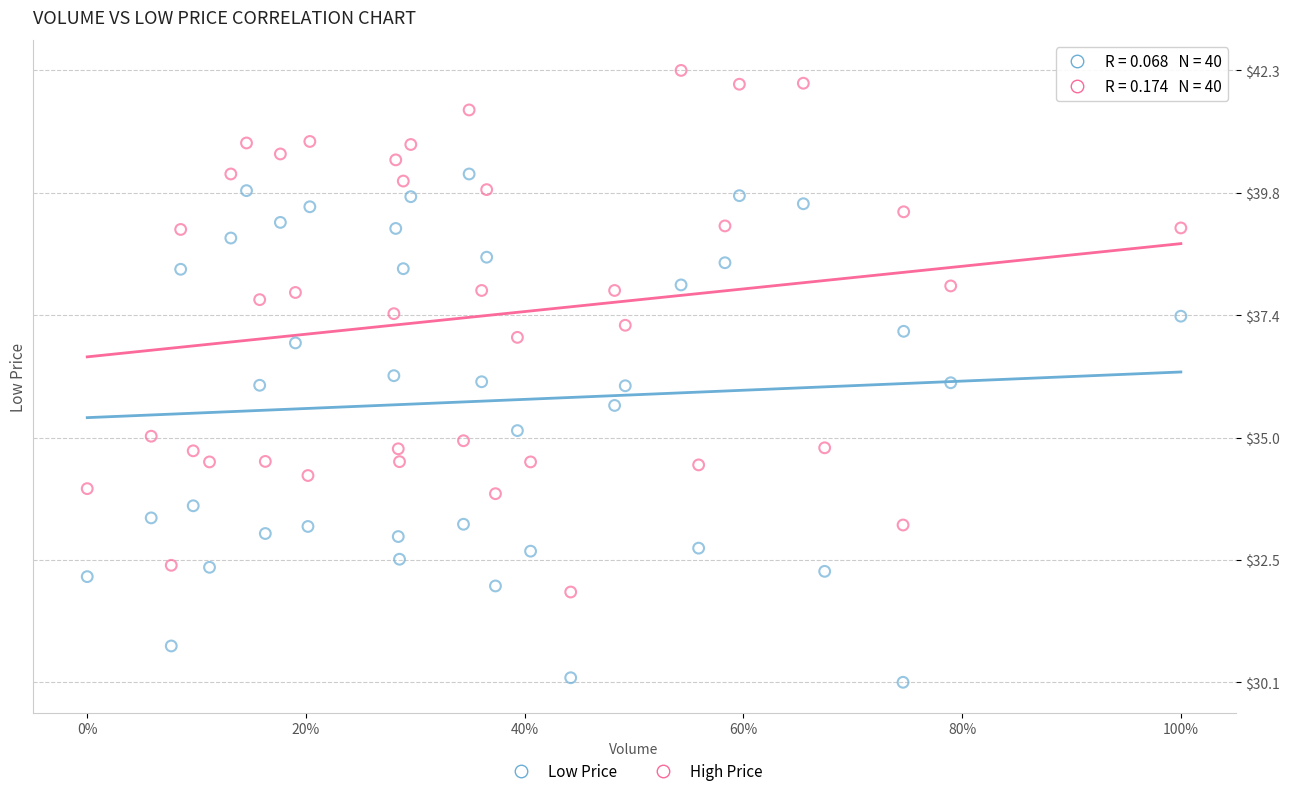

Which series reaches the minimum Y coordinate?

Low Price